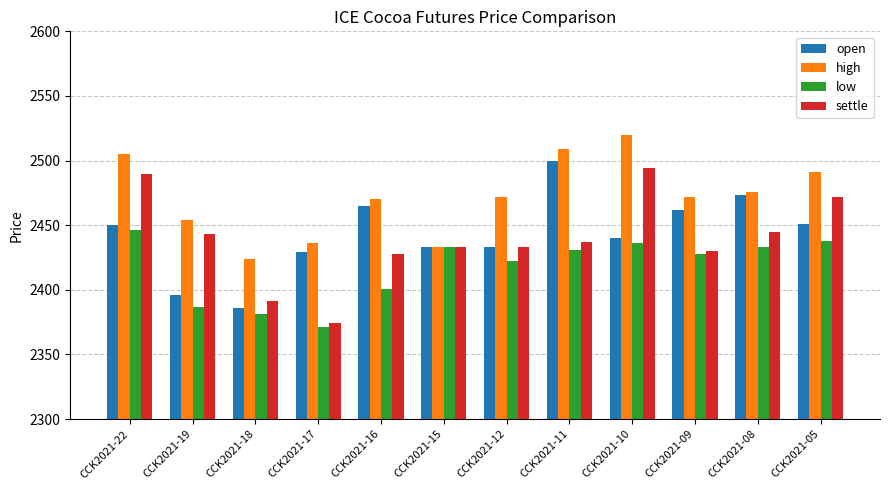

Are the bars grouped side by side (vs. stacked)?

Yes